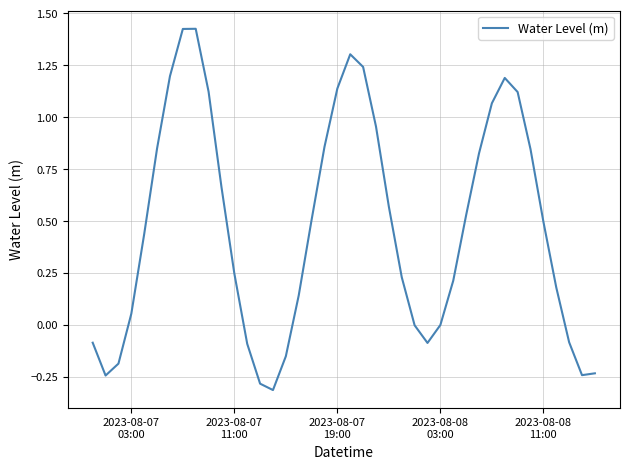

What is the smallest value displayed?

-0.3